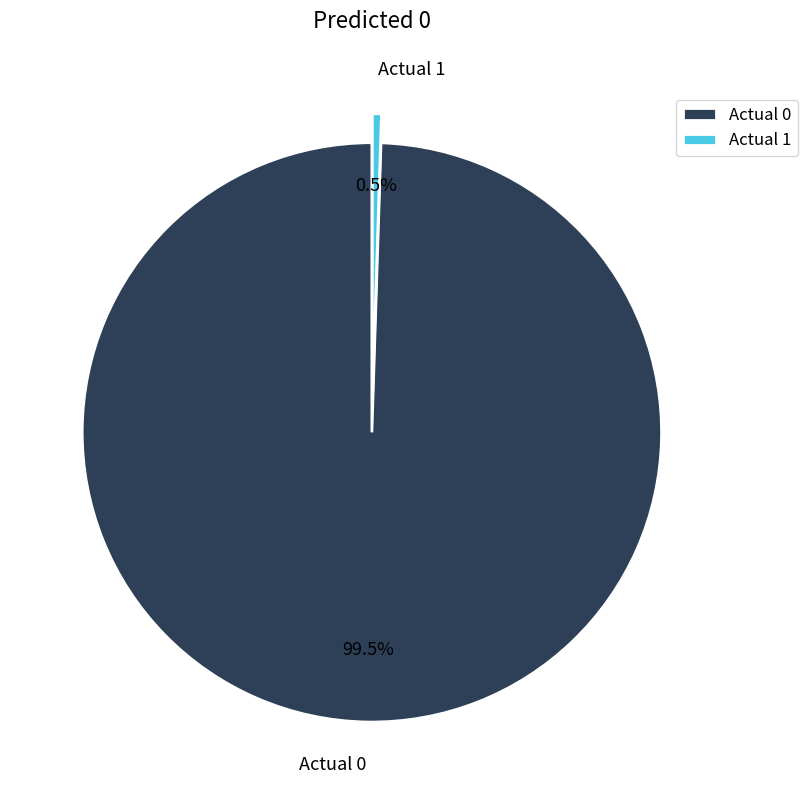

What percentage do Actual 0 and Actual 1 together represent?

100.0%